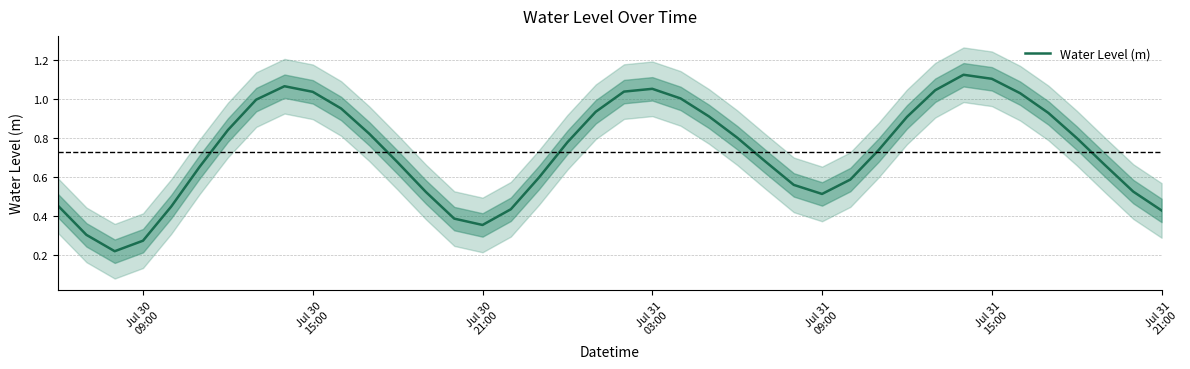

What is the difference between the maximum and second lowest values?

0.9